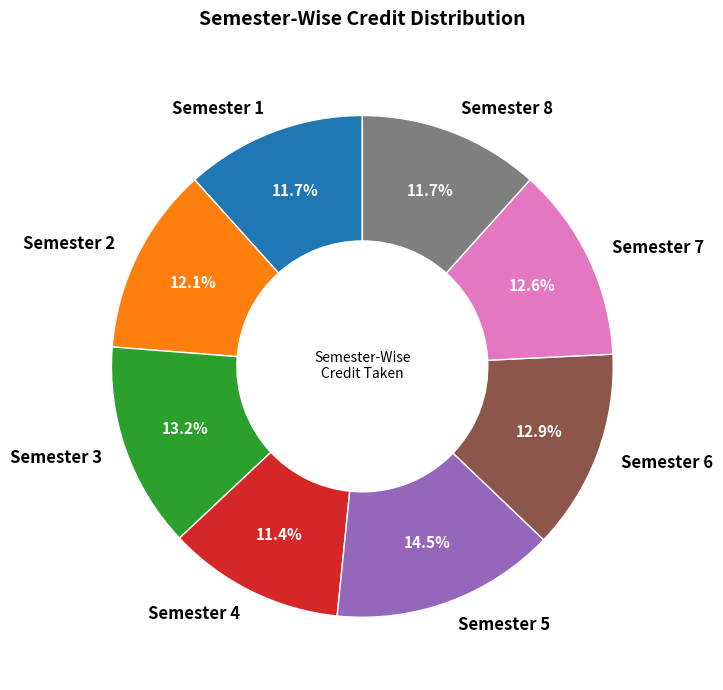

How many slices are in this pie chart?

8